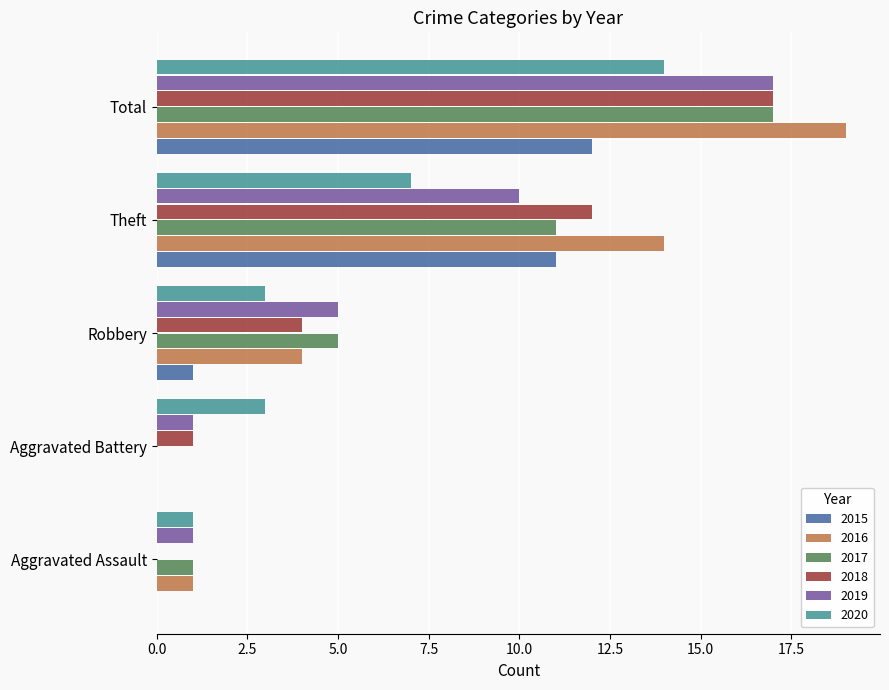

Which series changed the most between Aggravated Battery and Robbery?

2017